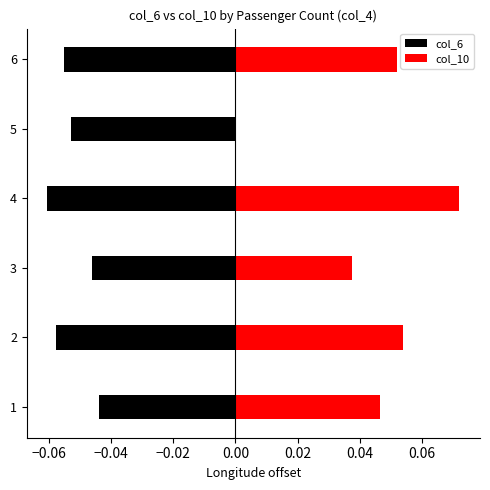

Reading left to right, what are all the values shown in this chart?

col_6: -0.0	-0.1	-0.0	-0.1	-0.1	-0.1
col_10: 0.0	0.1	0.0	0.1	0.0	0.1